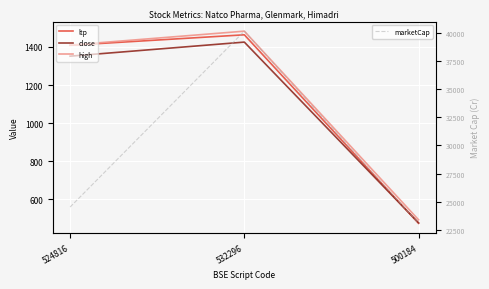

What is the total value across all series at 532296?

44568.9